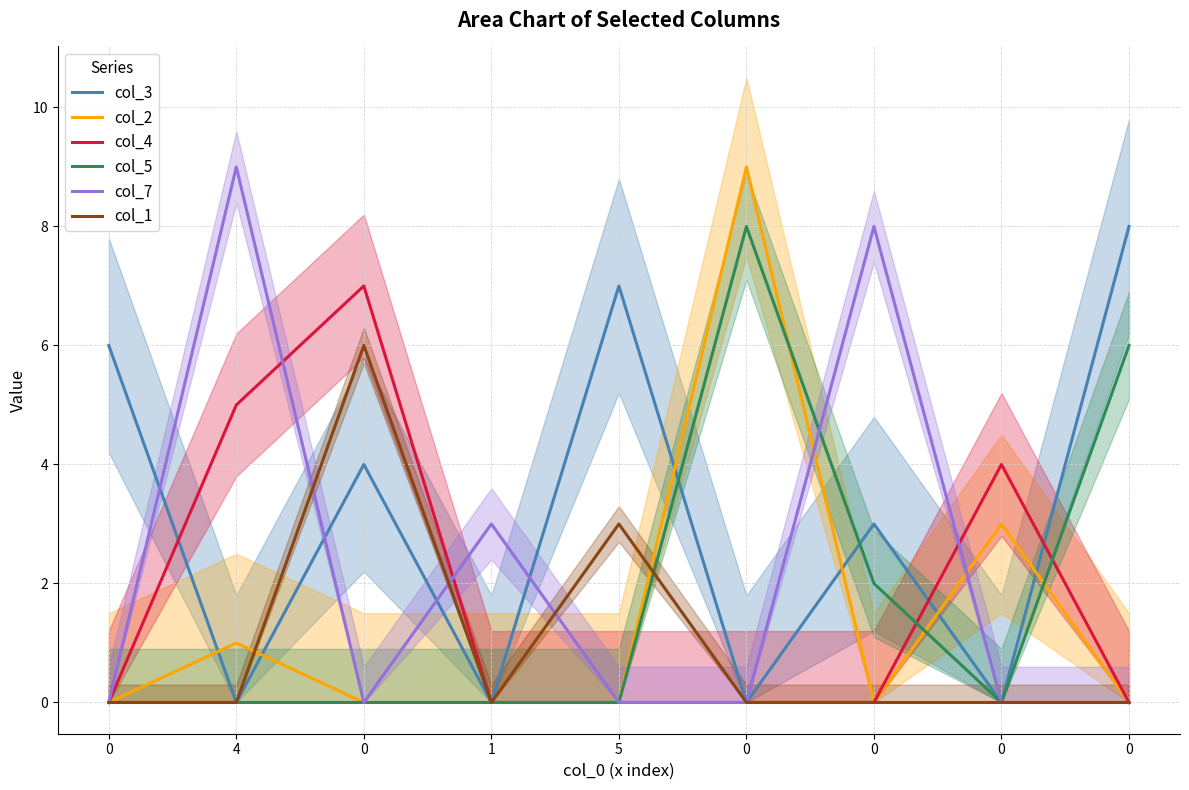

How many values in the col_1 series exceed 0?

2